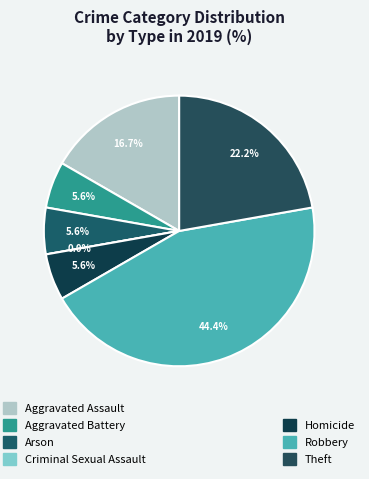

Is the sum of Theft and Robbery greater than half?

Yes